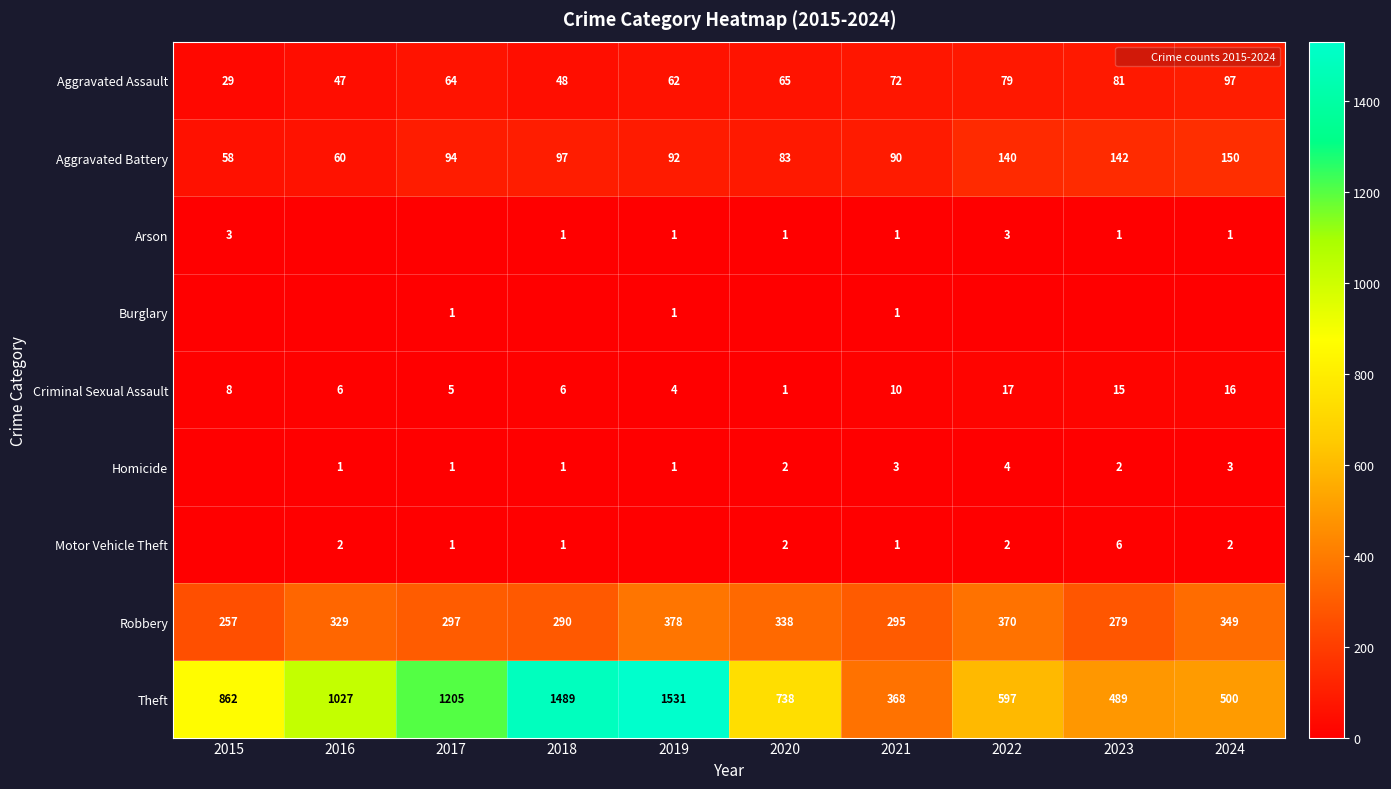

Between 2022 and 2024, which is larger?

2024